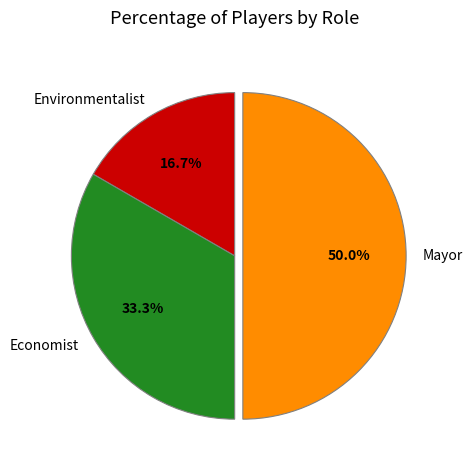

True or false: Environmentalist accounts for 24% of the total.

False